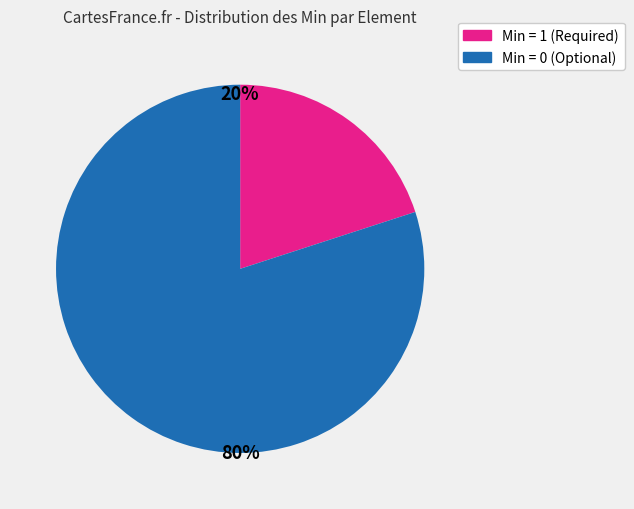

Does any single category account for the majority?

Yes